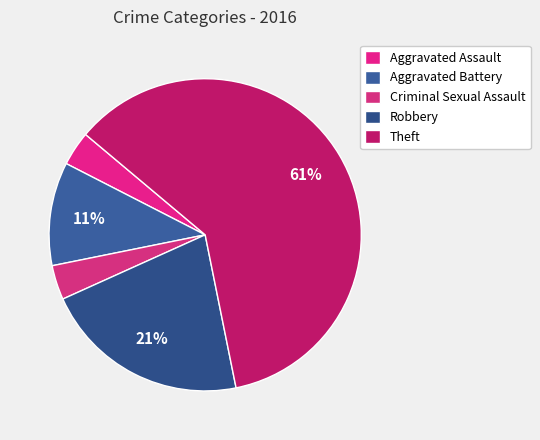

Rank the categories by value from highest to lowest.

Theft, Robbery, Aggravated Battery, Aggravated Assault, Criminal Sexual Assault